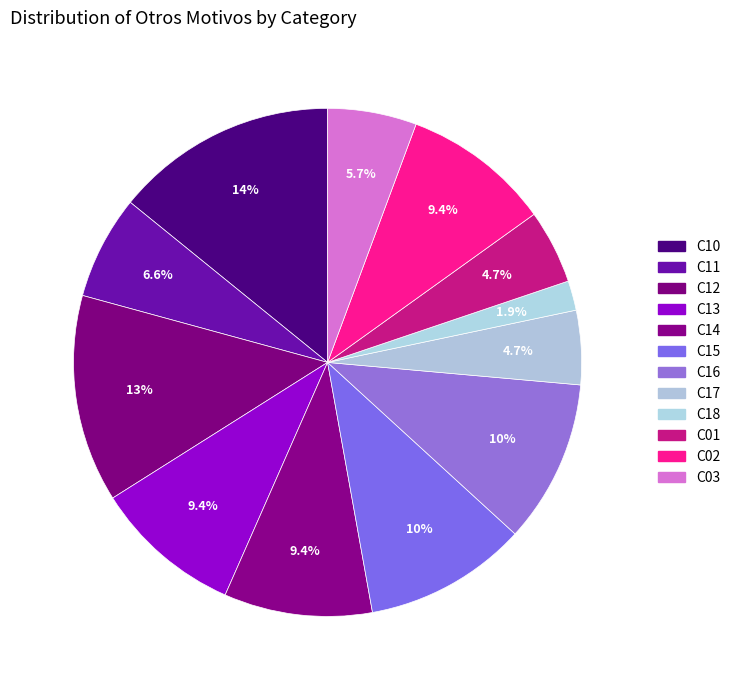

What is the change in value from C17 to C18?

-3